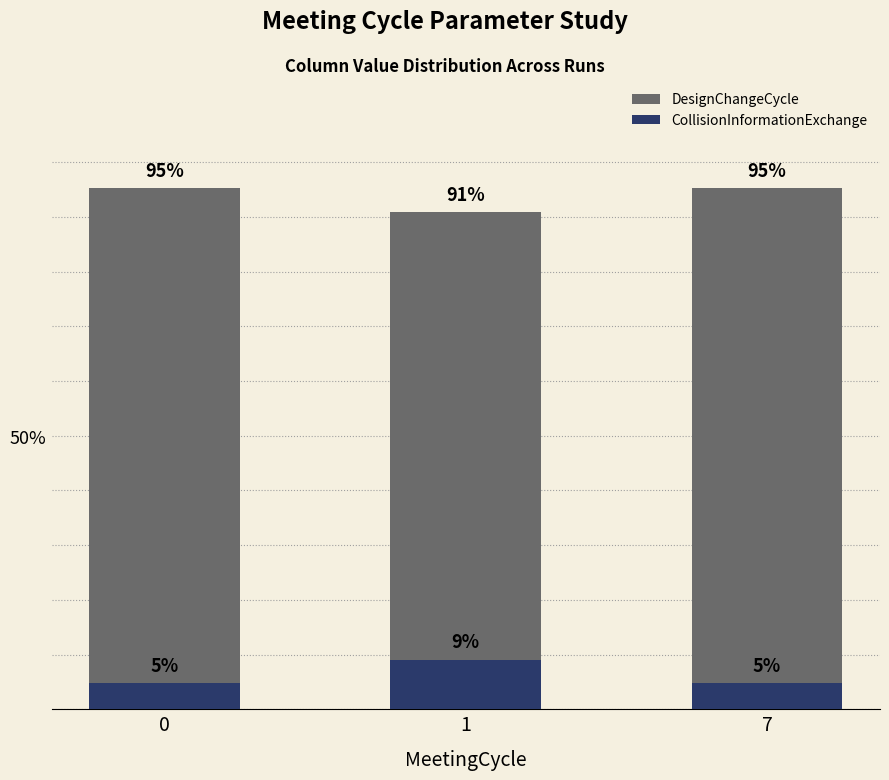

Which series has the widest spread of values?

CollisionInformationExchange